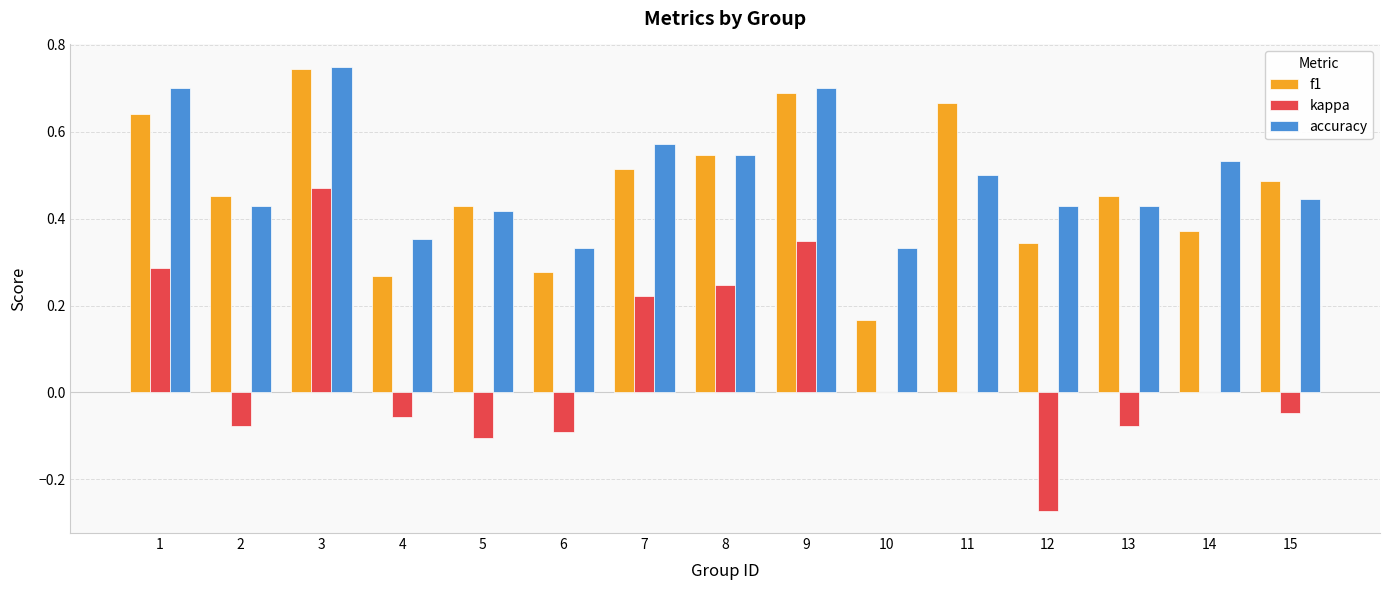

Which category has the highest value in the accuracy series?

3